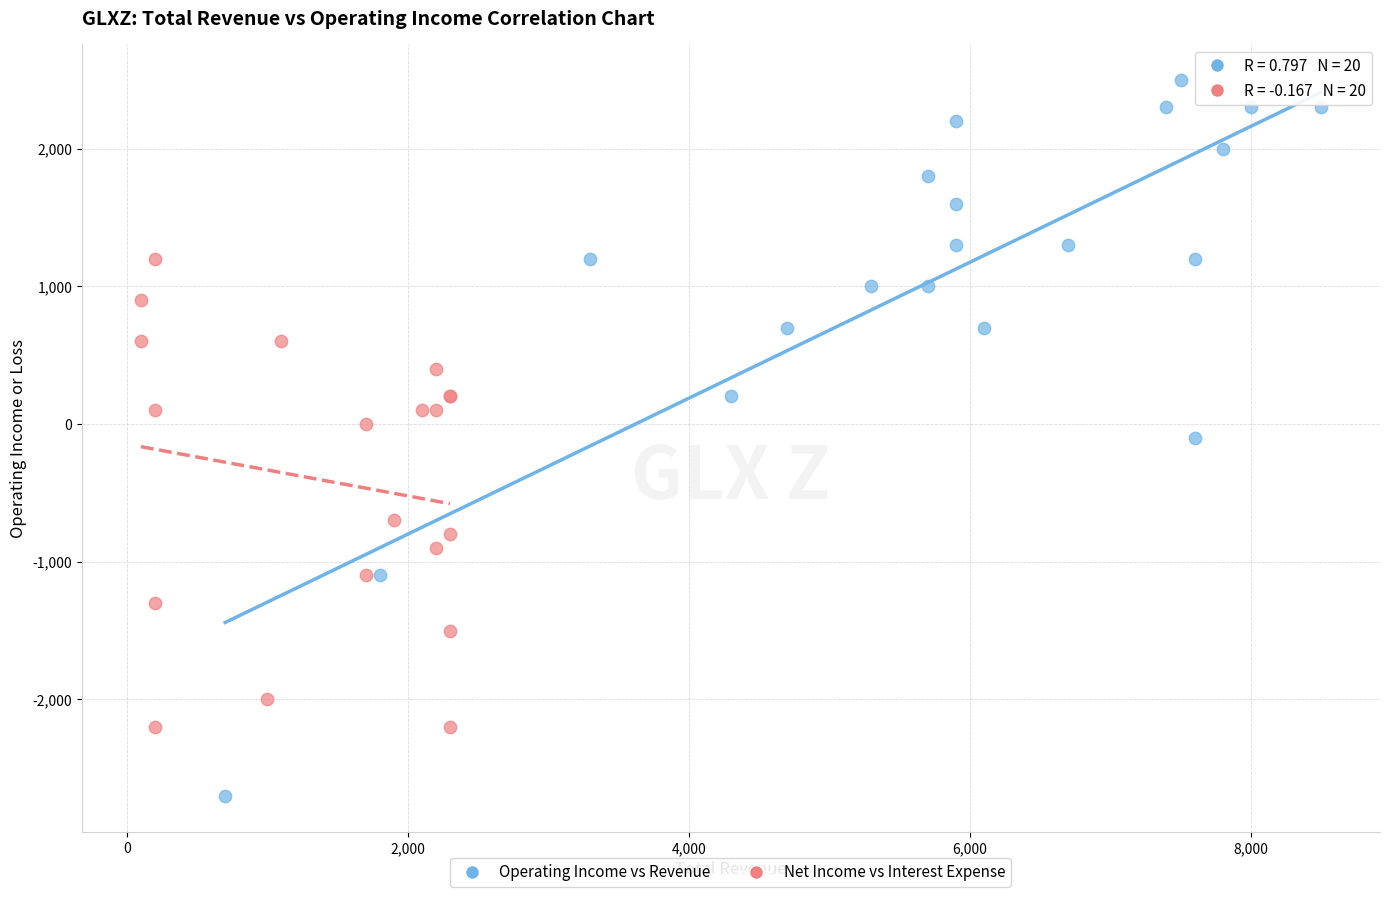

Which series has the largest Y range (max minus min)?

Operating Income vs Revenue